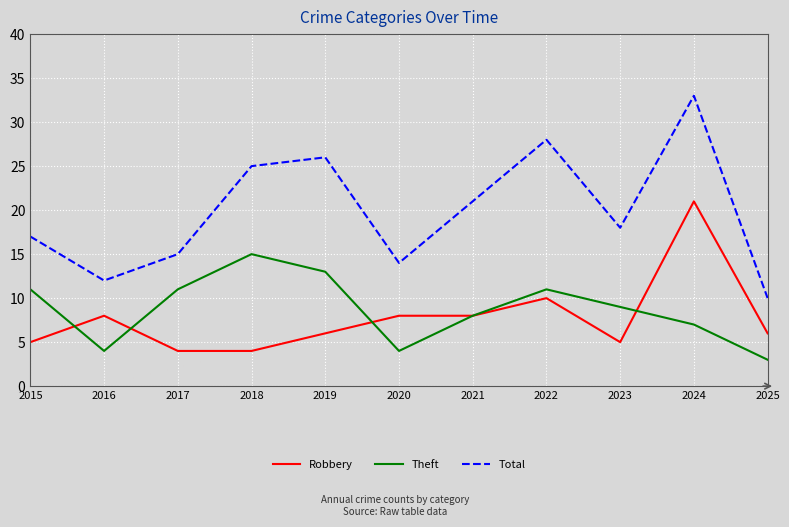

What is the maximum value shown in the chart?

33